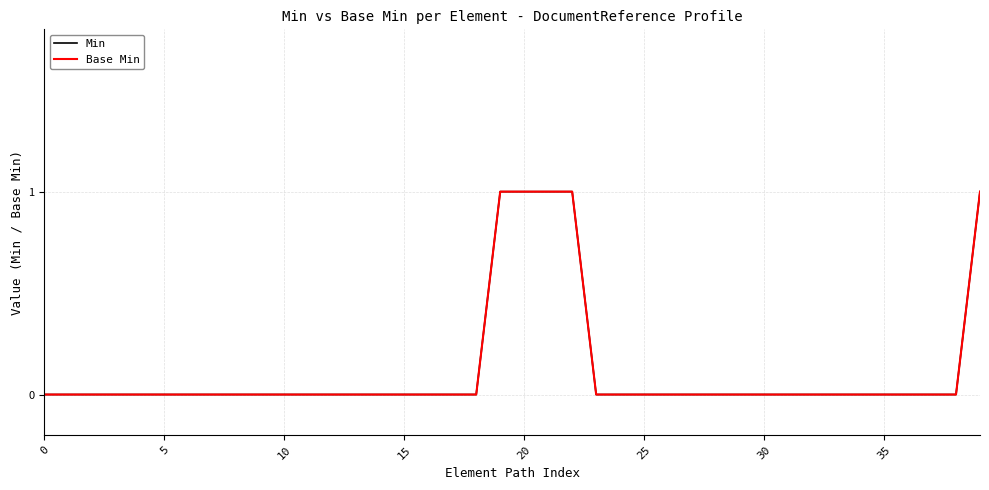

True or false: Base Min has more than 2 points higher than both neighbors.

False